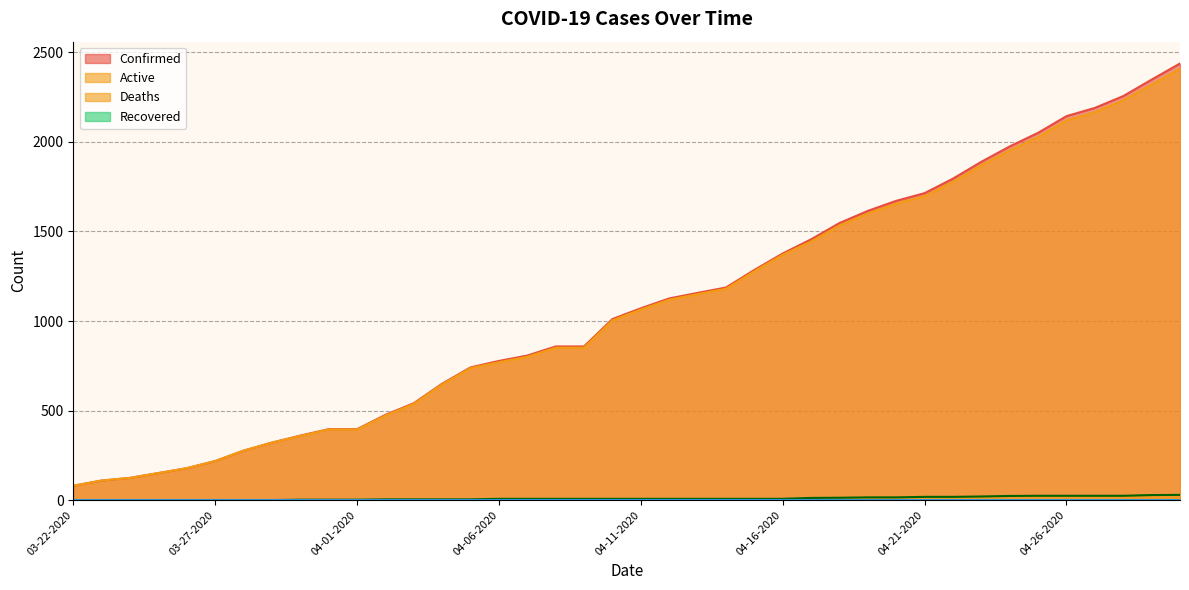

The value of Active at 04-06-2020 is 1091. True or false?

False